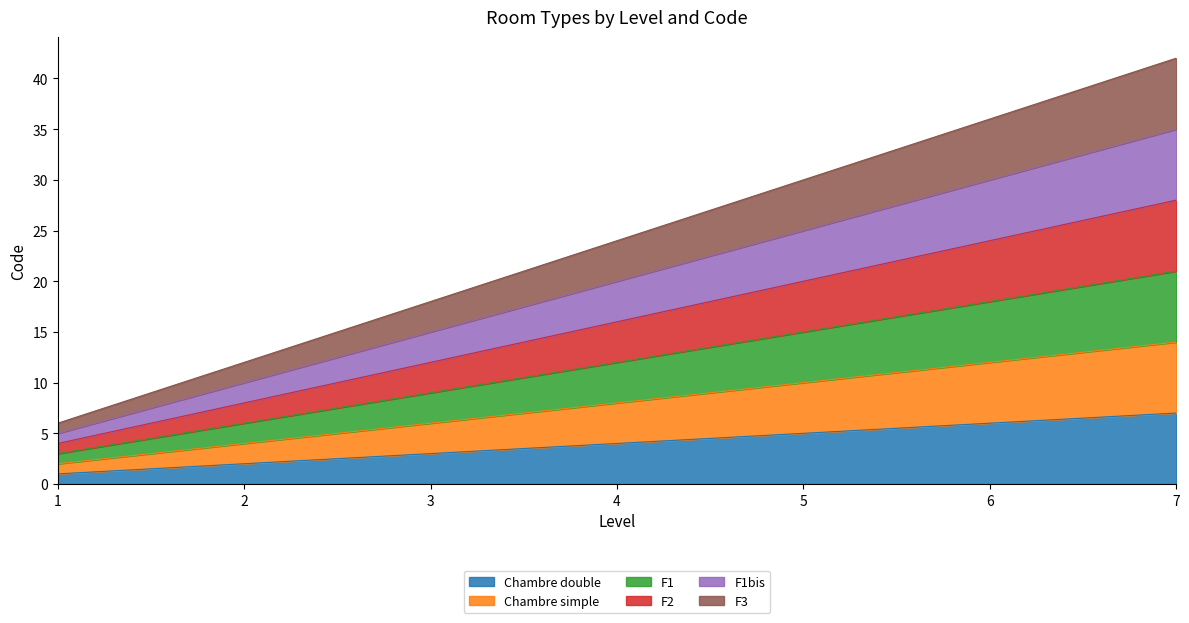

At how many categories does at least one series exceed 33?

2